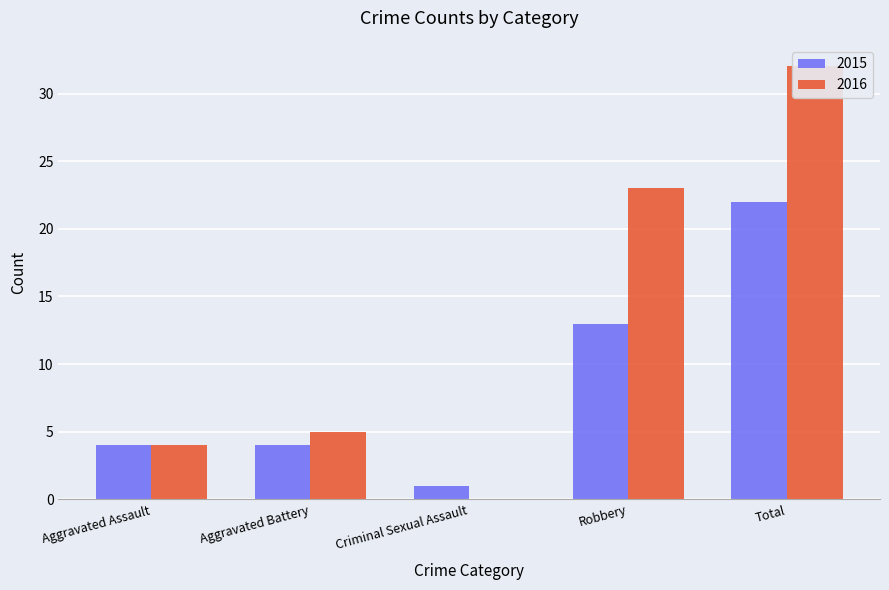

Reading left to right, transcribe all the data shown in this chart.

2015: Aggravated Assault=4	Aggravated Battery=4	Criminal Sexual Assault=1	Robbery=13	Total=22
2016: Aggravated Assault=4	Aggravated Battery=5	Criminal Sexual Assault=0	Robbery=23	Total=32